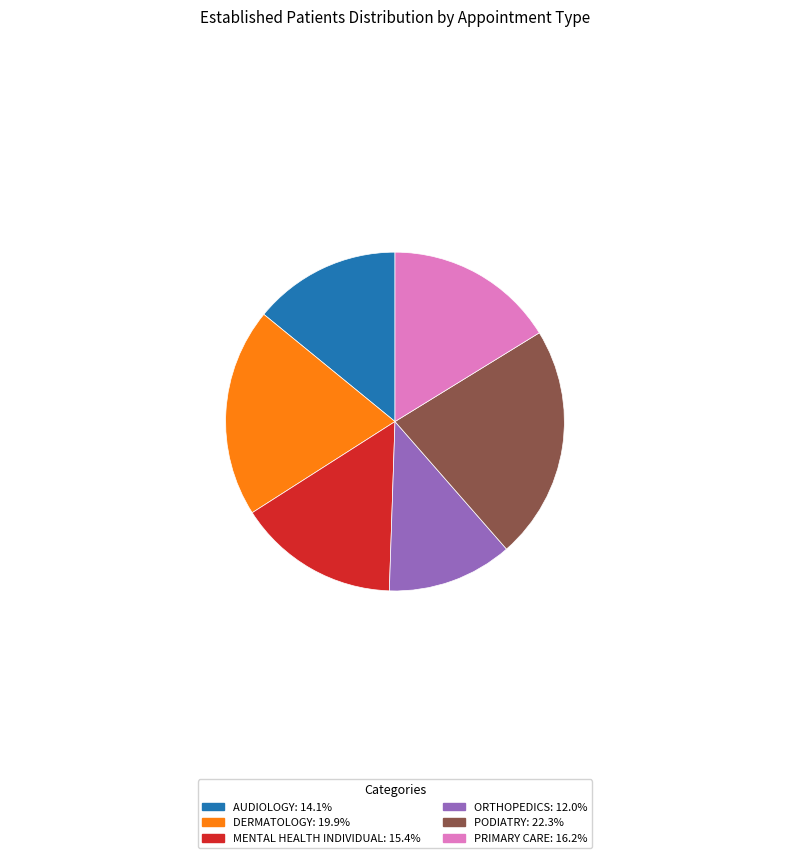

Count the number of slices in the pie.

6